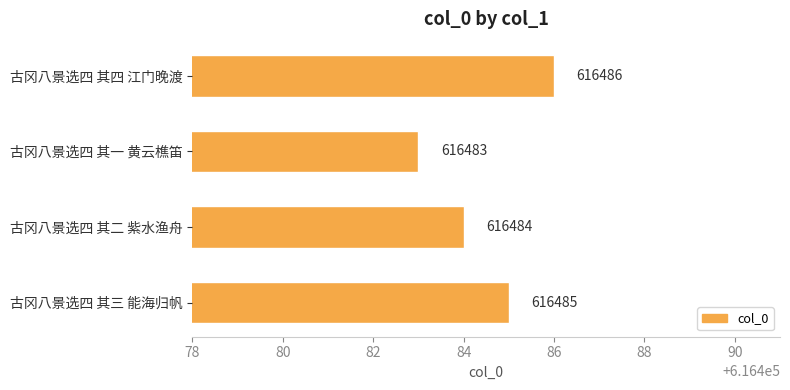

How many values are below 616485?

2